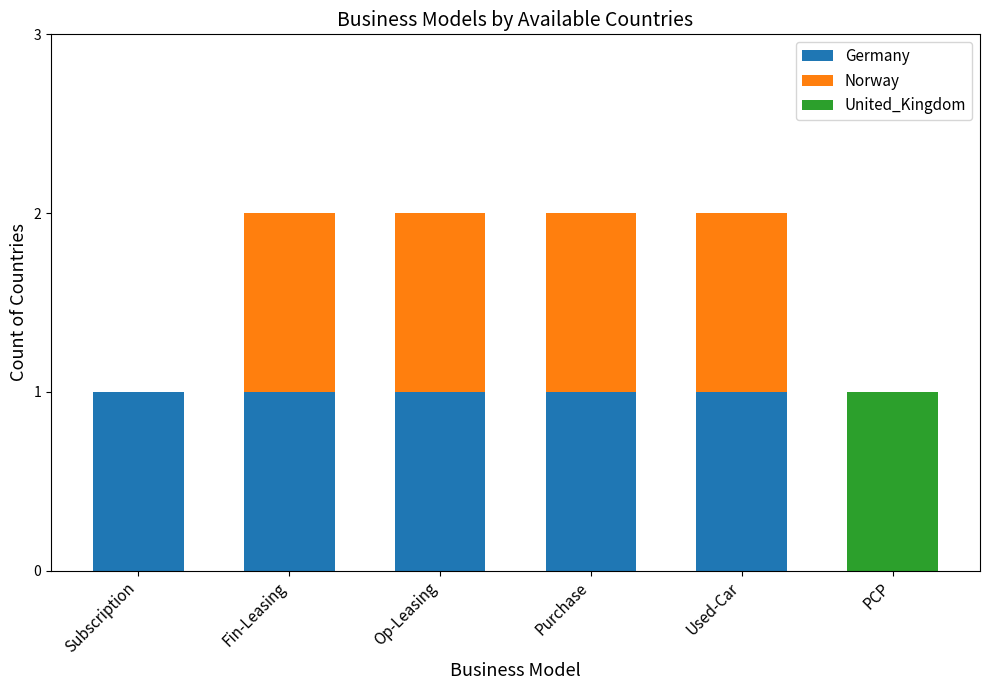

Are the bars grouped side by side (vs. stacked)?

No